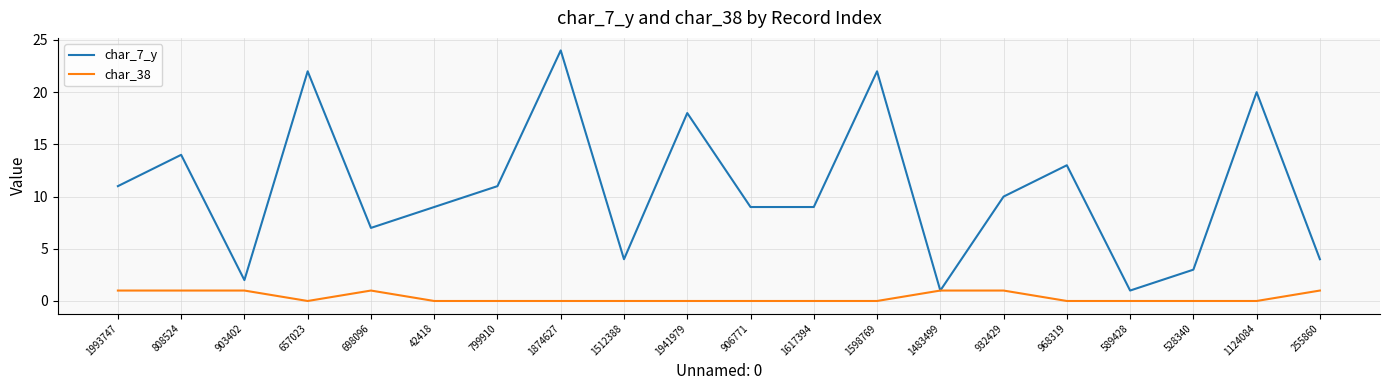

True or false: char_38 has a value of 1 at 903402.

True